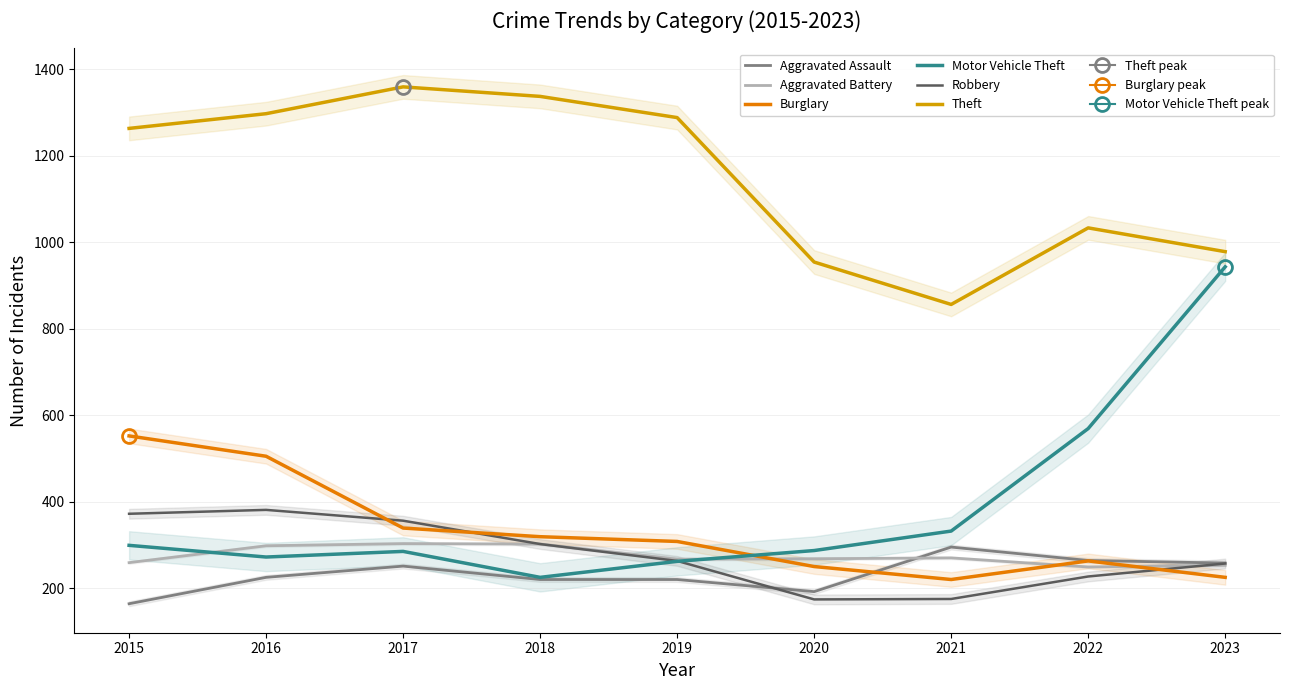

Which series changed the most between 2018 and 2023?

Motor Vehicle Theft